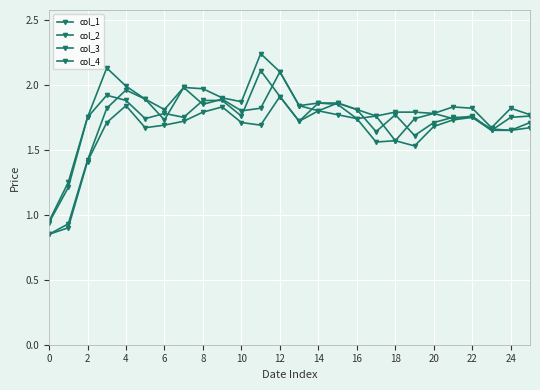

How many series are shown in this chart?

4